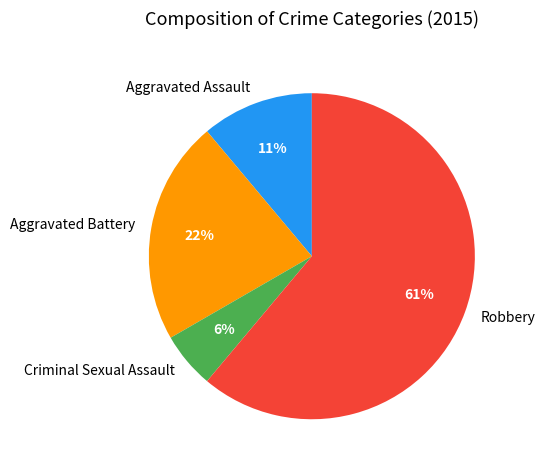

The Robbery slice represents 56% of the pie. True or false?

False